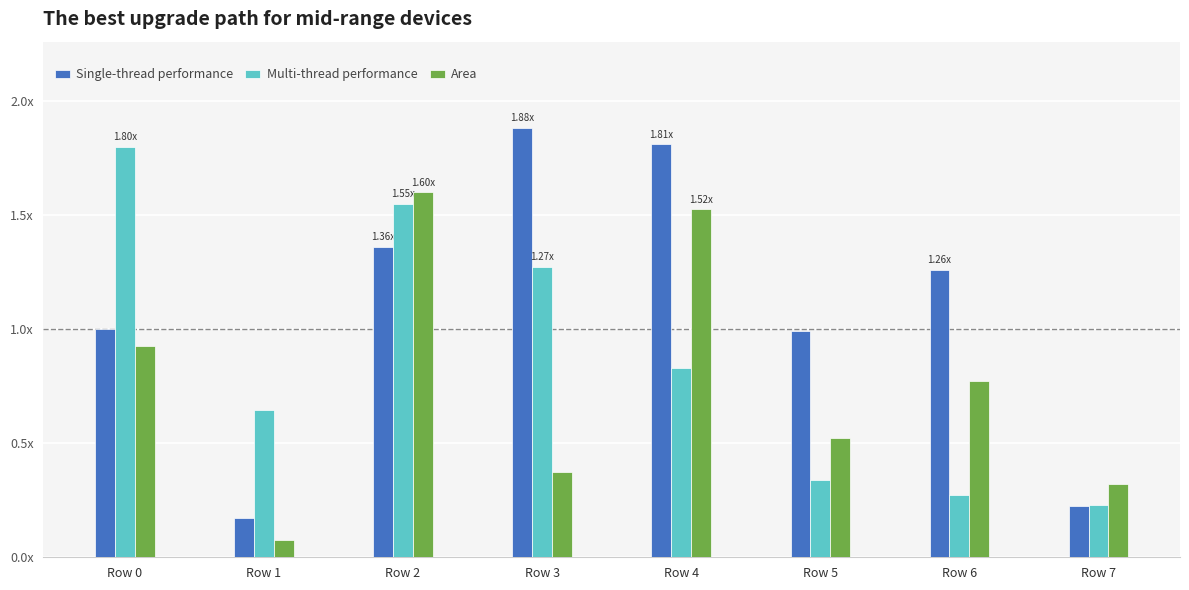

Which series has the largest range (max minus min)?

Single-thread performance